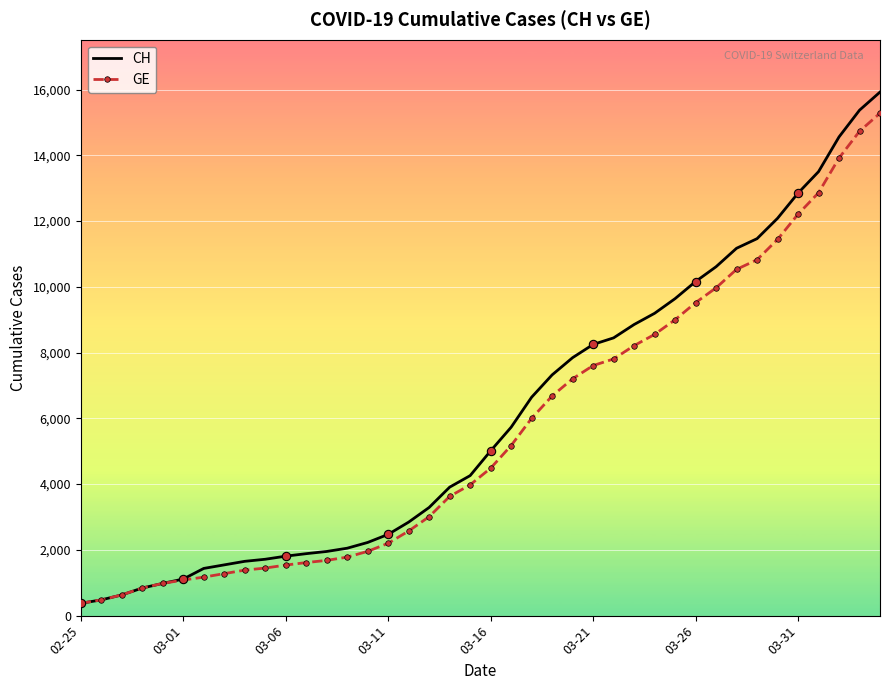

Rank the series at 03-31 from lowest to highest value.

GE, CH